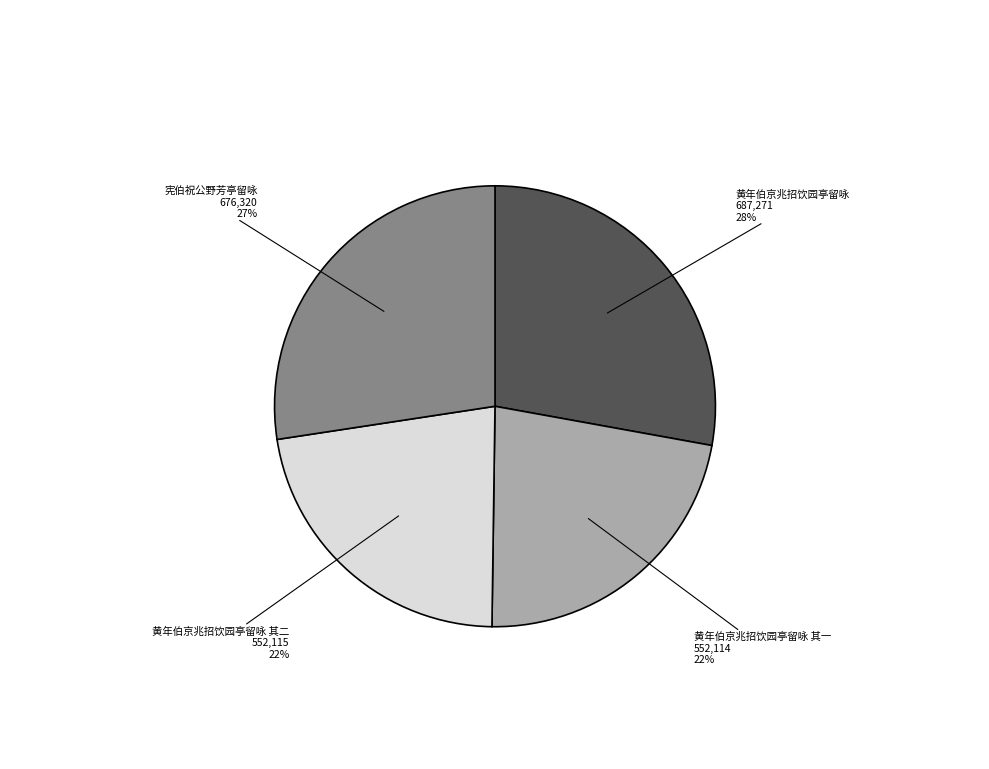

To the nearest percent, what is the average slice percentage?

25%